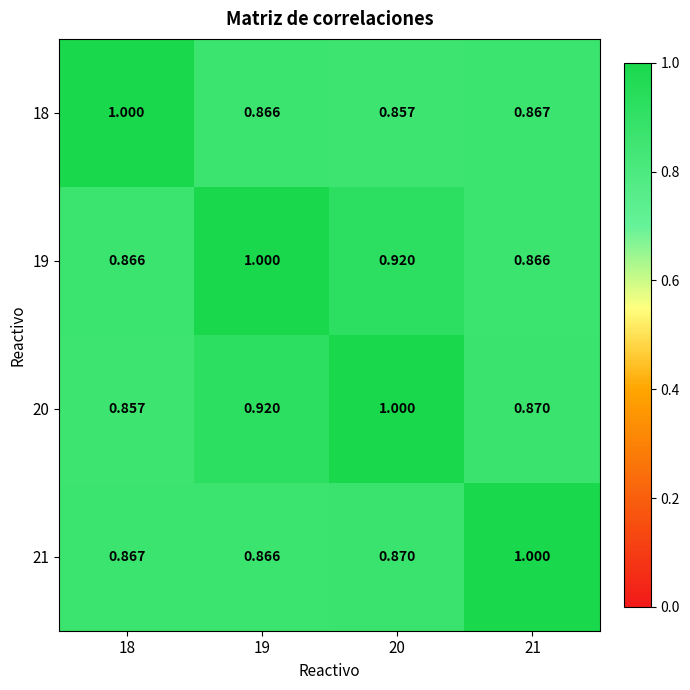

Rank the series at 20 from lowest to highest value.

18, 21, 19, 20